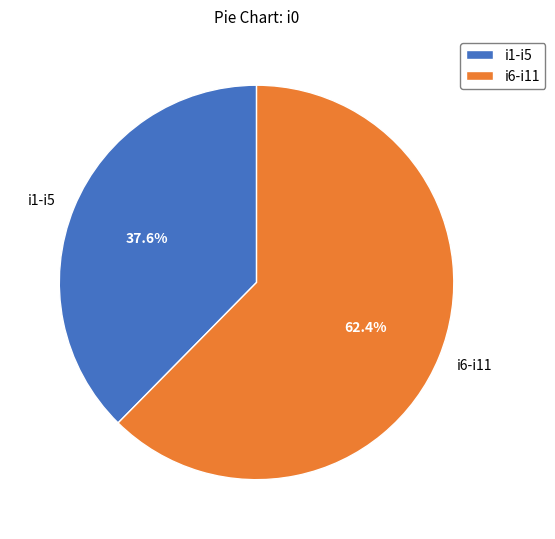

Which category accounts for the majority?

i6-i11